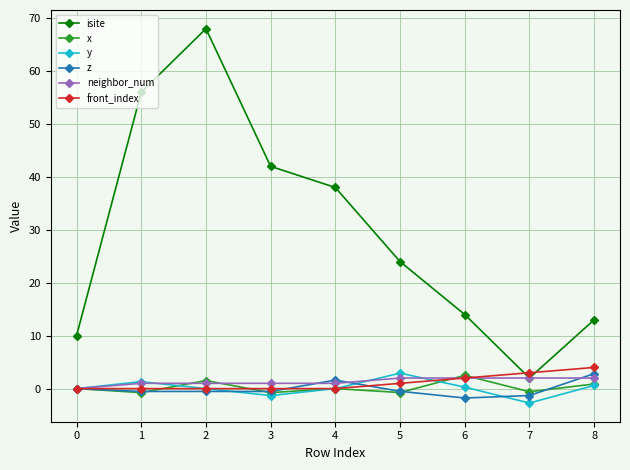

How many series are shown in this chart?

6